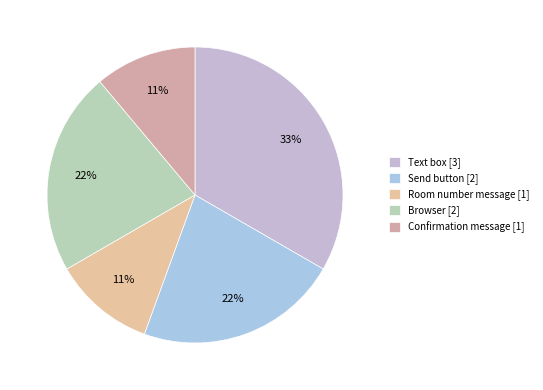

What percentage is the Text box slice, to the nearest percent?

33%